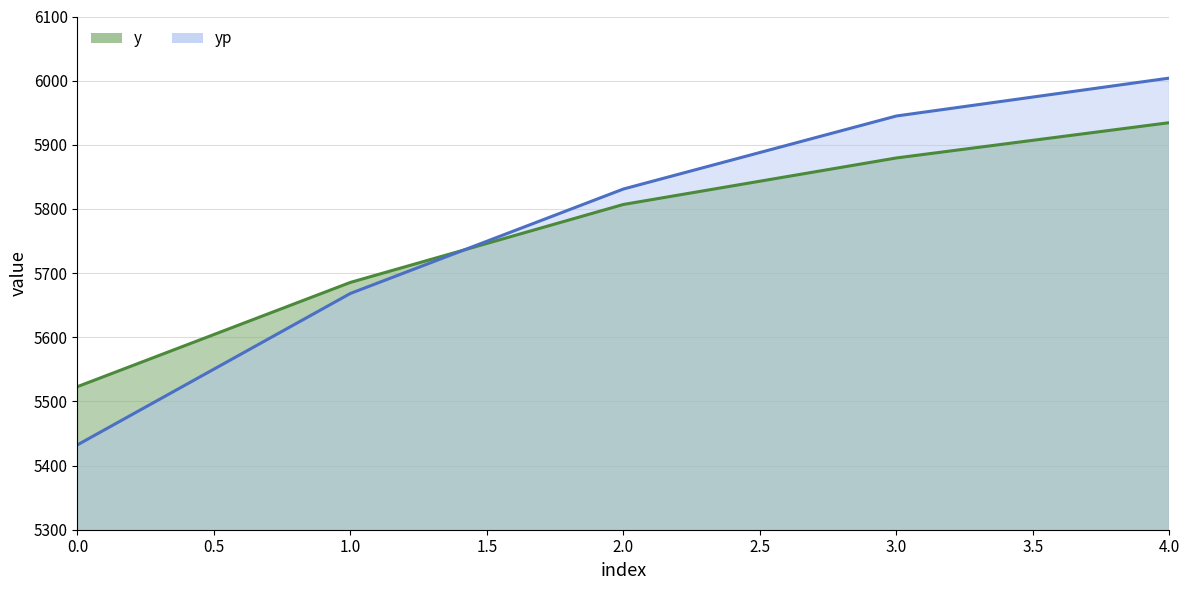

What is the total value across all series at 3?

11824.4